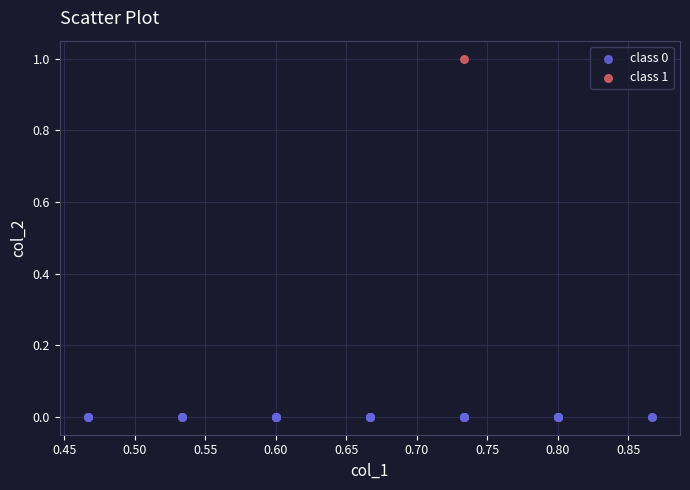

What are all the series names shown in the legend?

class 0, class 1